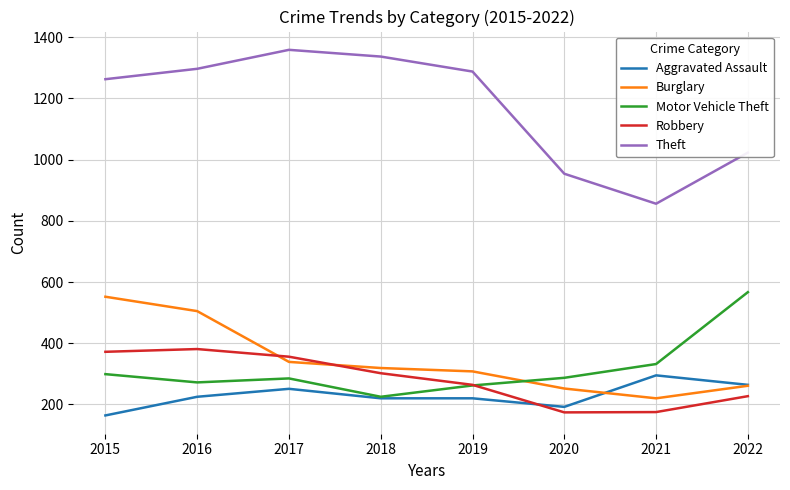

True or false: Theft and Robbery cross at least once.

False